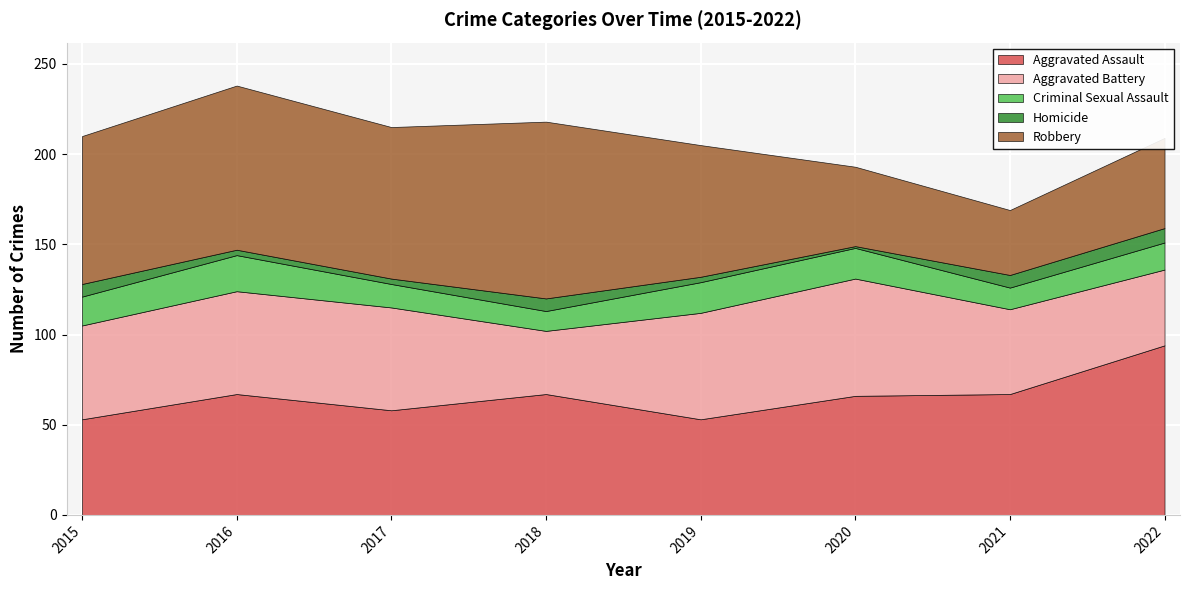

What are all the series names shown in the legend?

Aggravated Assault, Aggravated Battery, Criminal Sexual Assault, Homicide, Robbery